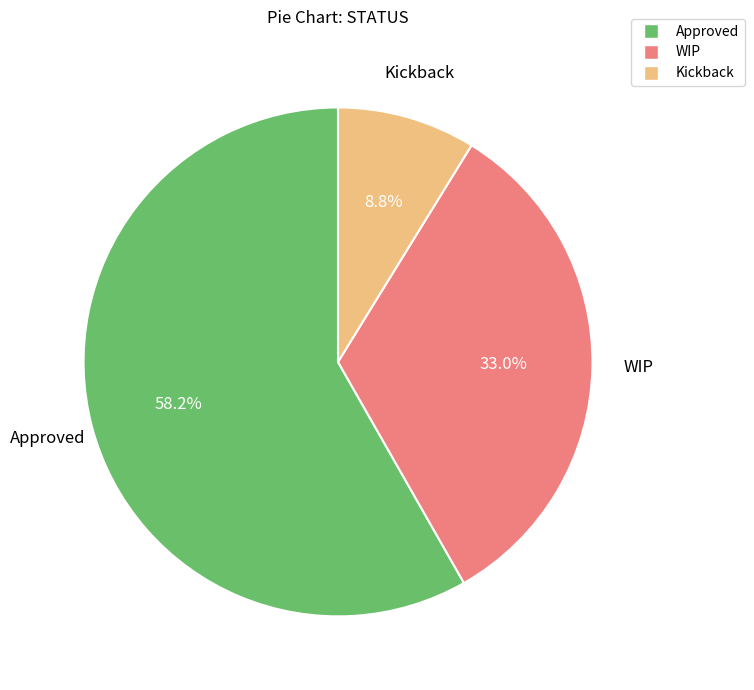

What percentage is the Kickback slice, to the nearest percent?

9%